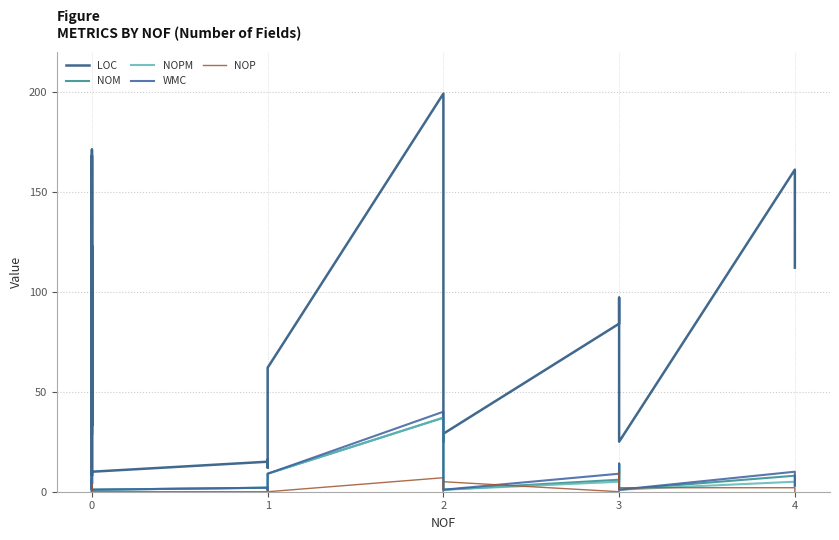

Where does the NOM series first go above 3?

1